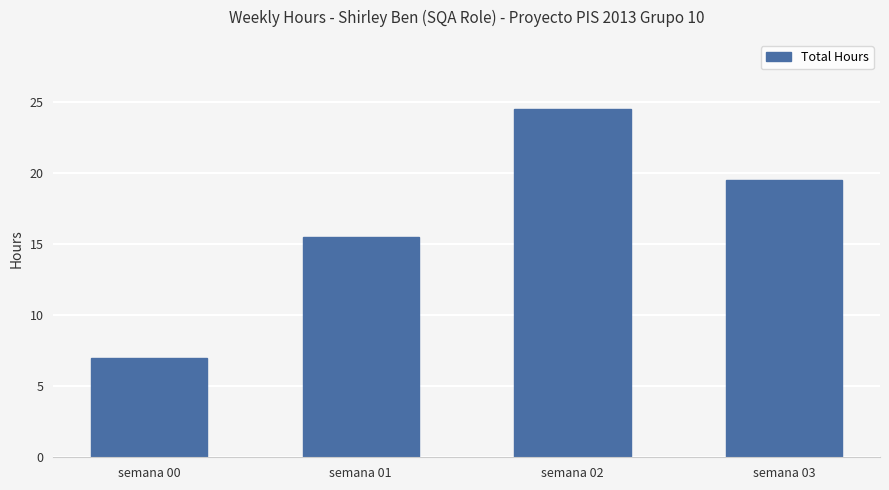

Which has a higher value, semana 01 or semana 02?

semana 02